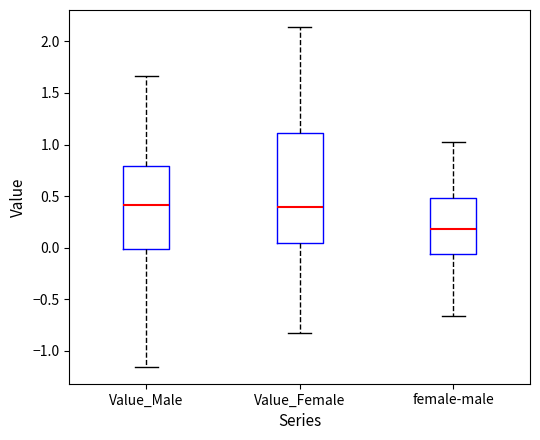

Reading left to right, read every box against the y-axis: the position of its median line, the range the box covers, and the ends of its whiskers. The values are not printed on the chart, so give them approximately, as read against the axis.

Value_Male: median 0.40, box 0.00 to 0.80, whiskers -1.15 to 1.65
Value_Female: median 0.40, box 0.05 to 1.10, whiskers -0.85 to 2.15
female-male: median 0.20, box -0.05 to 0.50, whiskers -0.65 to 1.00